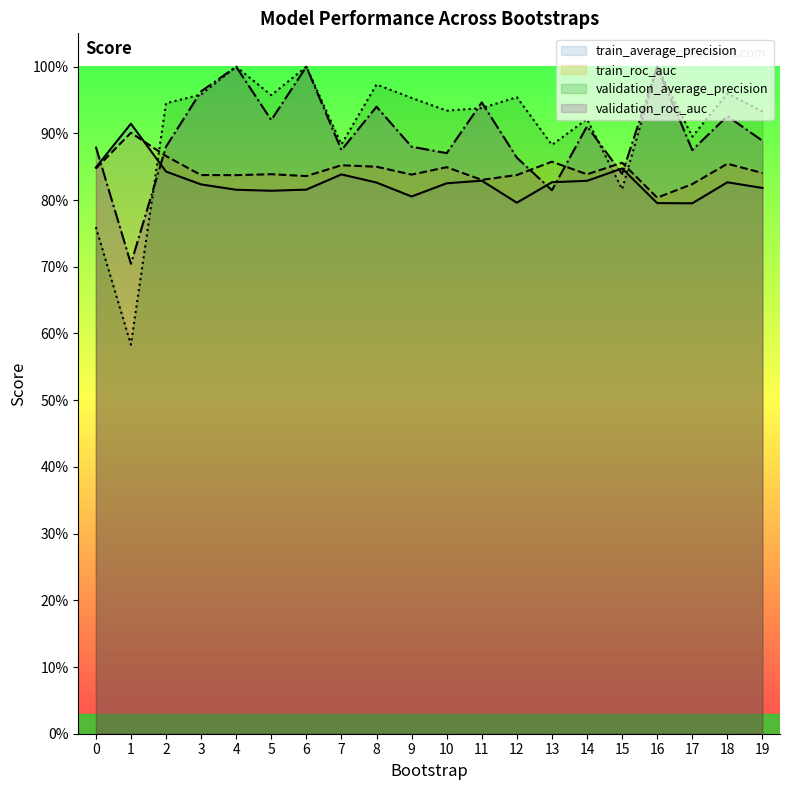

What value does the train_average_precision series have at 19?

0.8